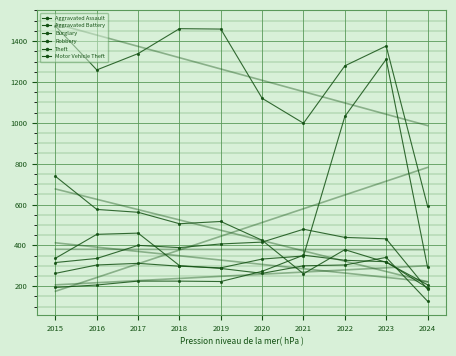

List the labels in order of Motor Vehicle Theft value, smallest first.

2015, 2019, 2024, 2018, 2016, 2017, 2020, 2021, 2022, 2023